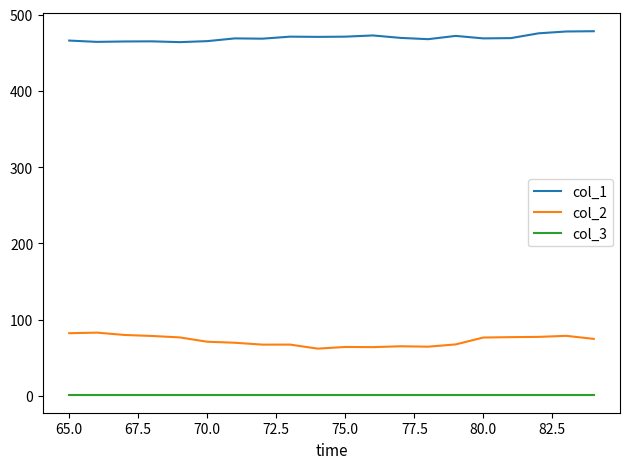

Which series has the largest total across all categories?

col_1